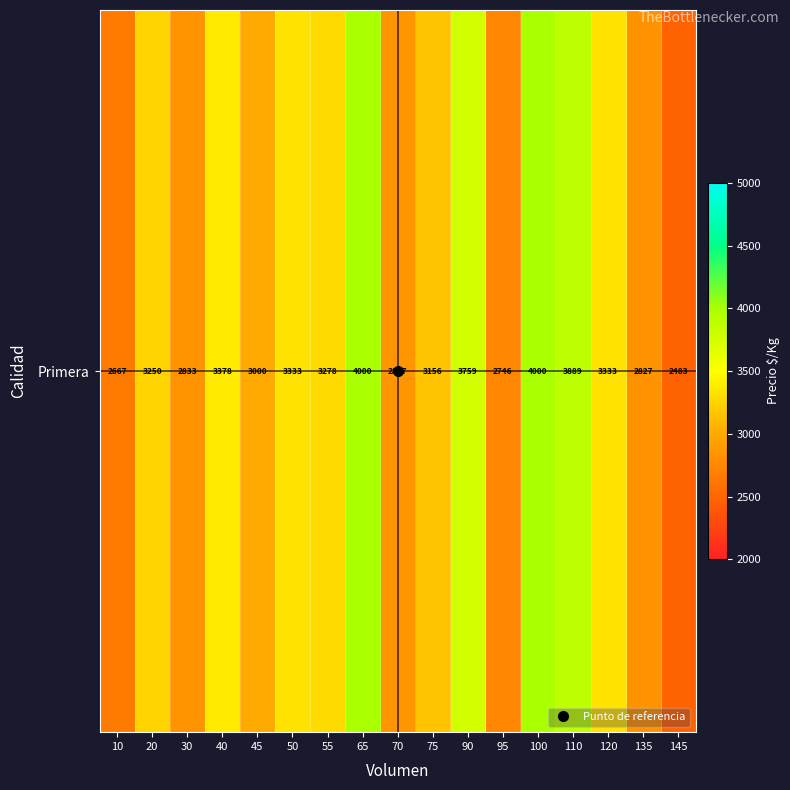

Reading left to right, transcribe all the data shown in this chart.

10=2667	20=3250	30=2833	40=3378	45=3000	50=3333	55=3278	65=4000	70=2857	75=3156	90=3759	95=2746	100=4000	110=3889	120=3333	135=2827	145=2483